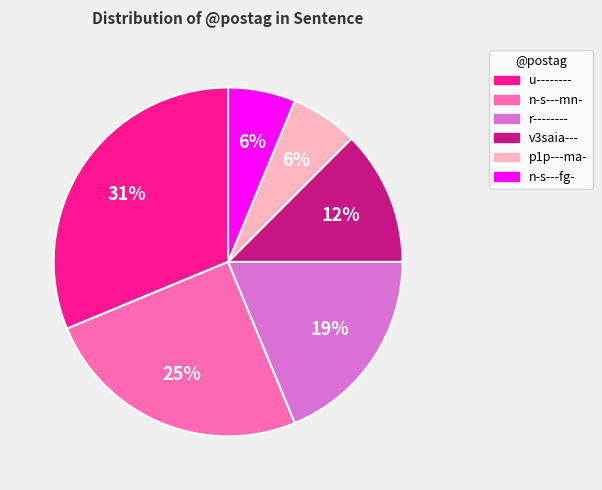

Which slice is the largest?

u--------